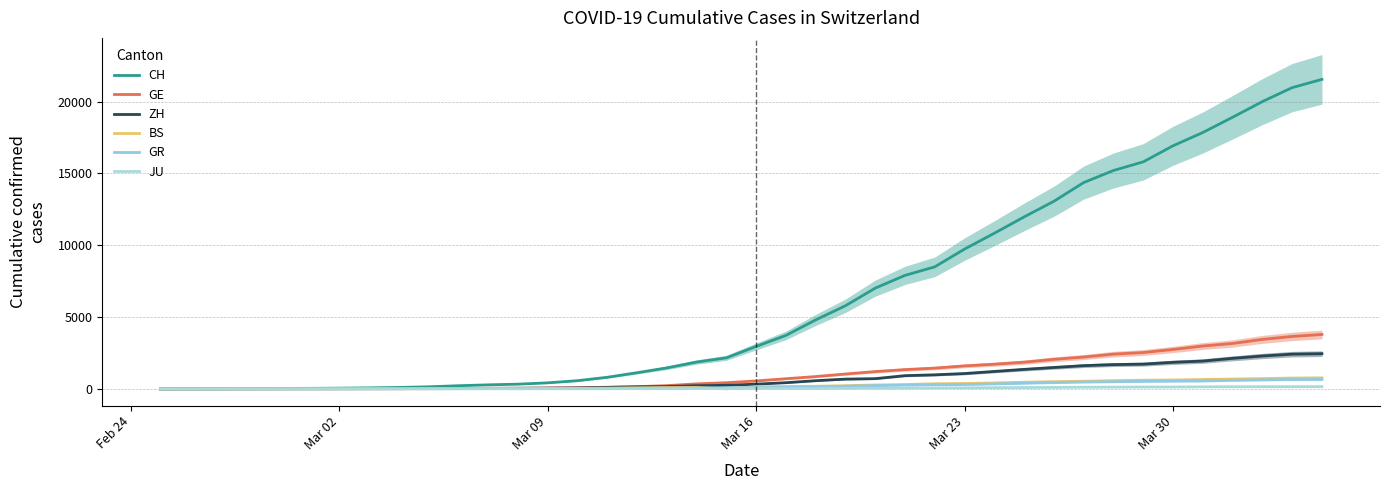

Does the chart have visible grid lines?

Yes